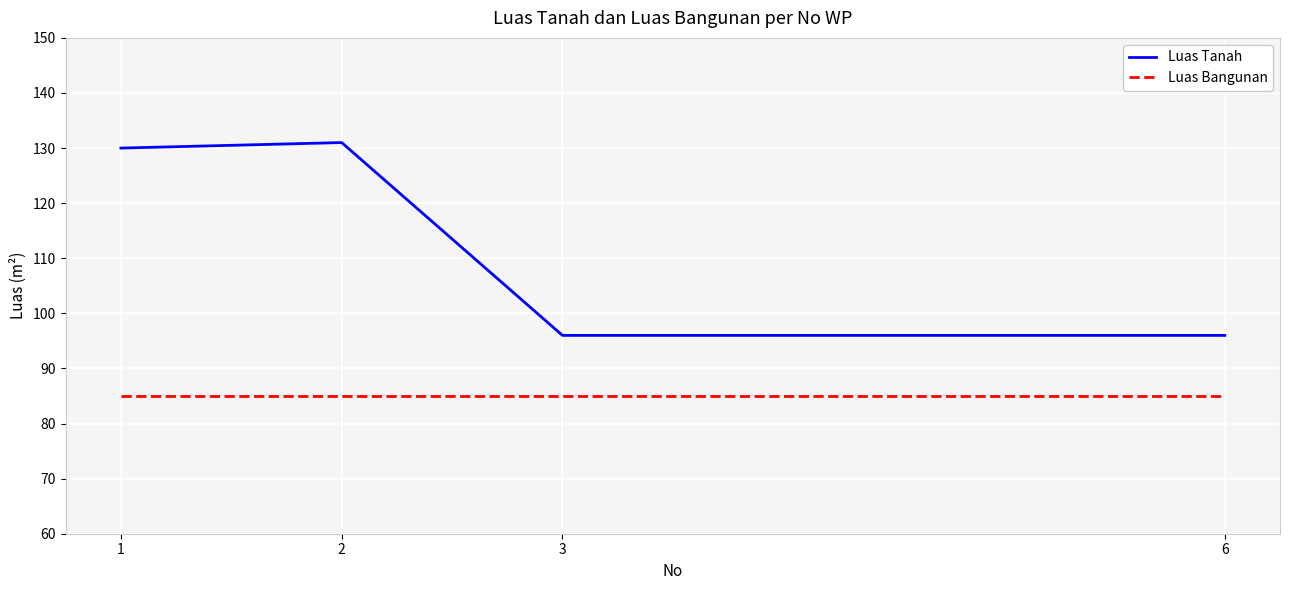

Which series has the largest total across all categories?

Luas Tanah